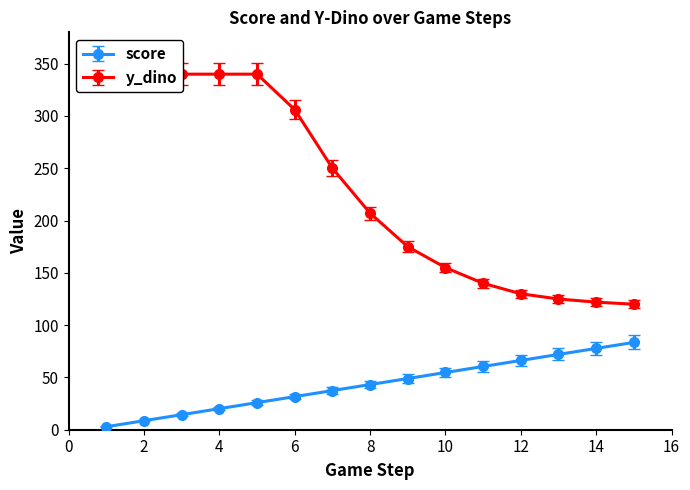

What is the difference between the maximum and minimum values?

80.6